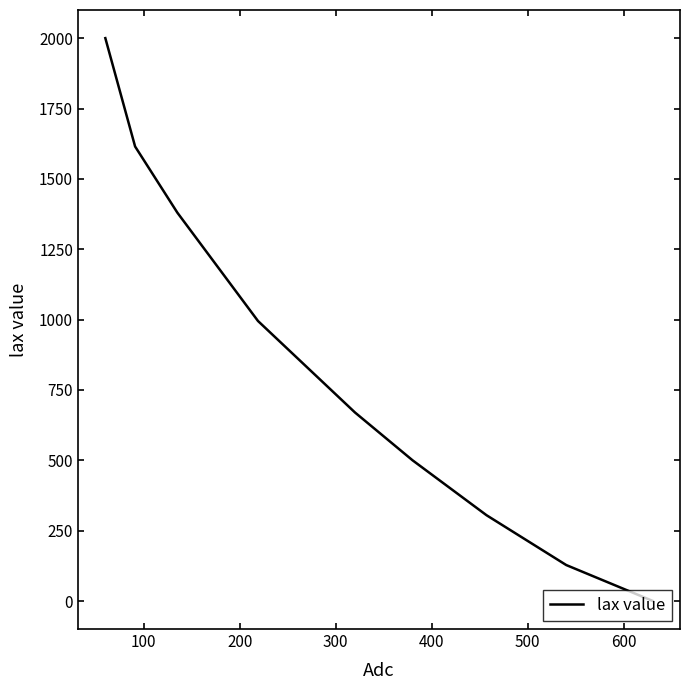

True or false: the data shows 467.1 at 400.

False